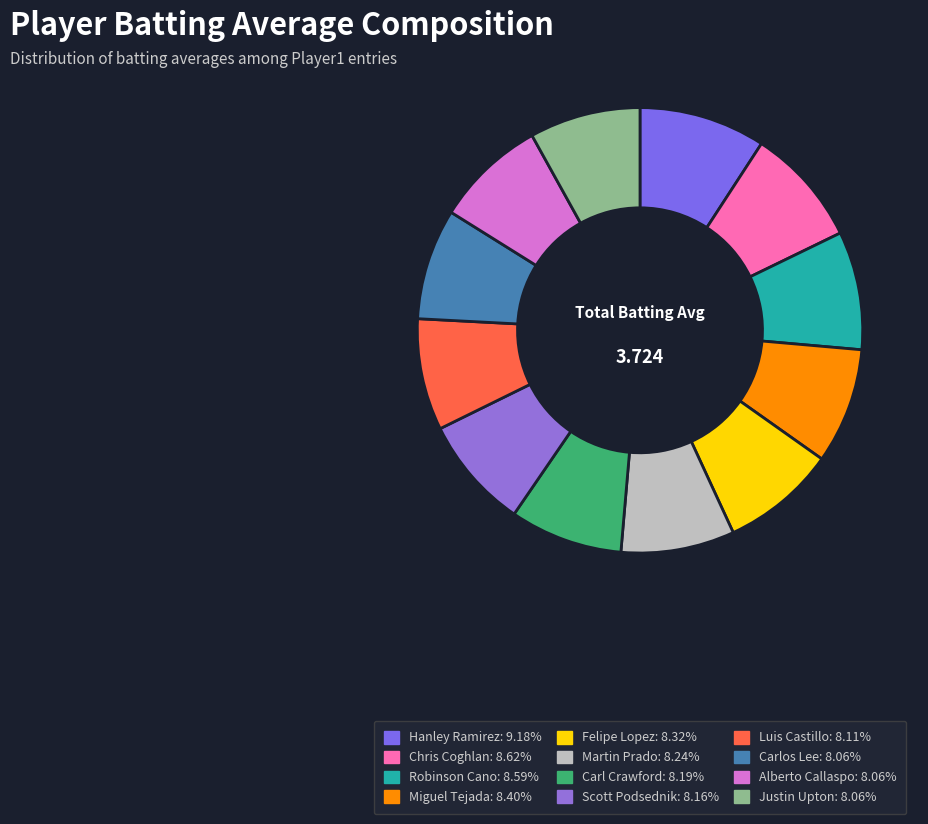

What is the smallest slice in the pie chart?

Carlos Lee